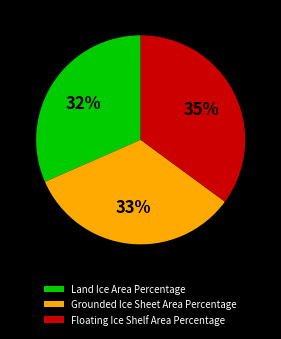

Does any single category account for the majority?

No